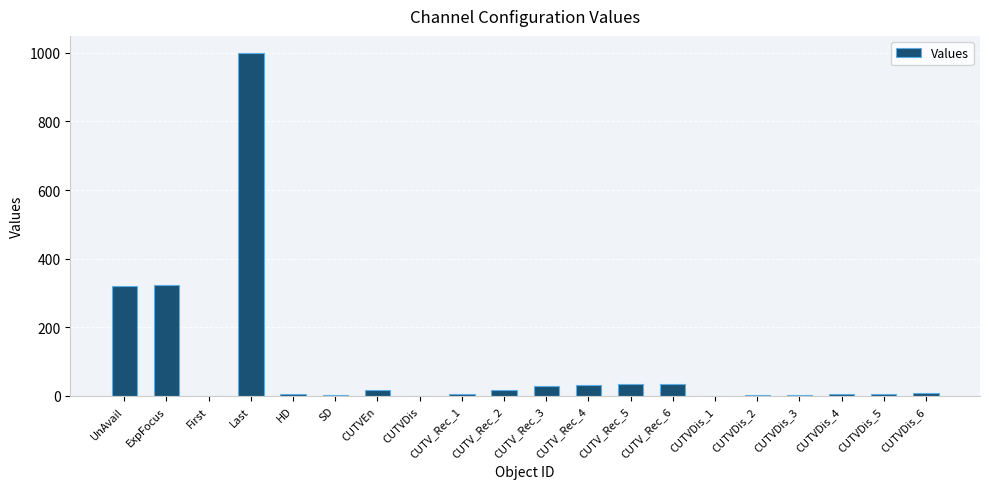

What is the sum of all values?

1852